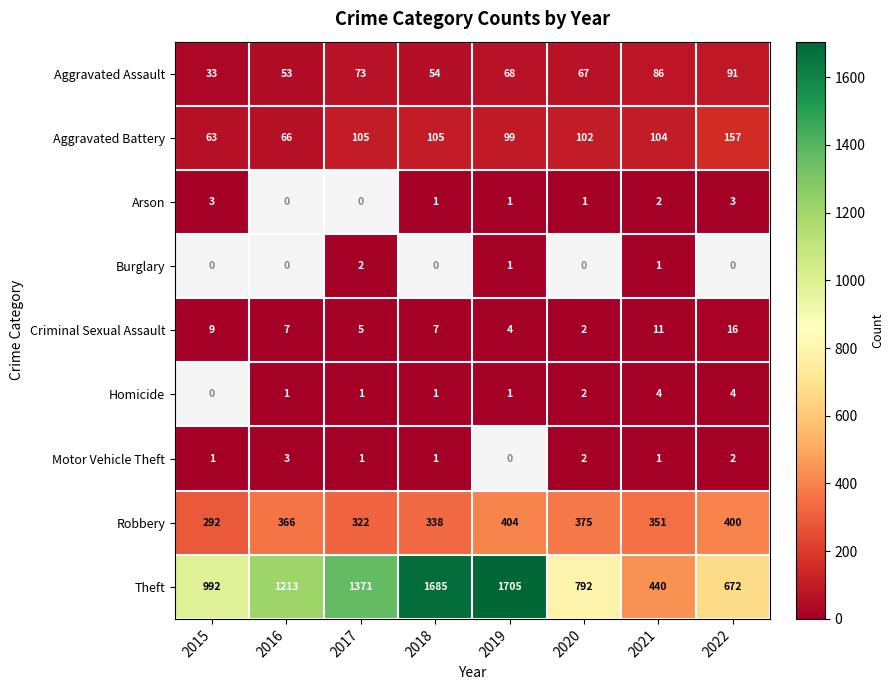

What is the sum of the Motor Vehicle Theft values at 2017 and 2022?

3